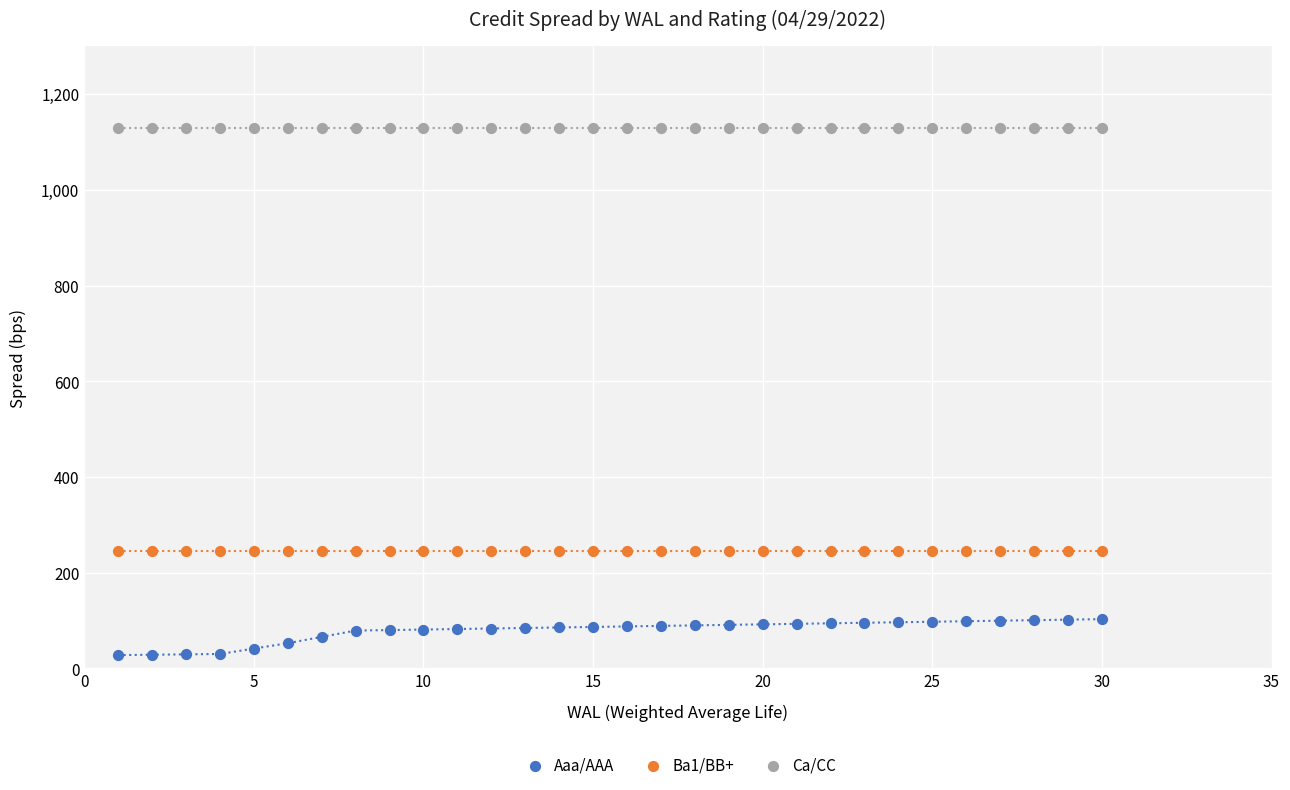

Which series contains the lowest Y value?

Aaa/AAA